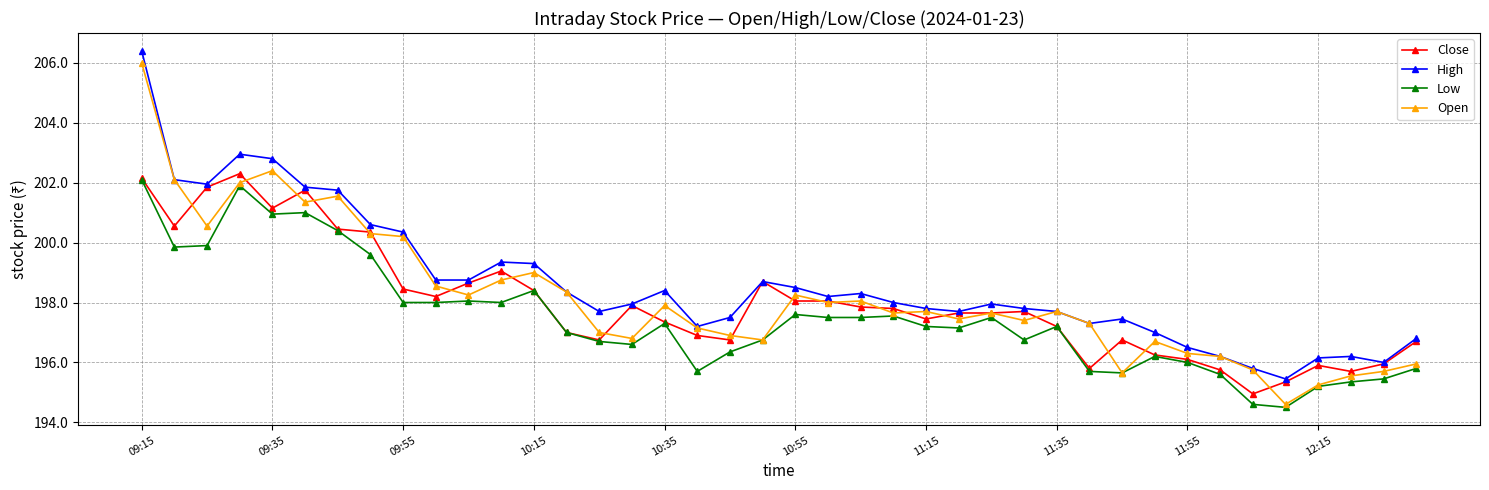

True or false: High and Low cross at least once.

False